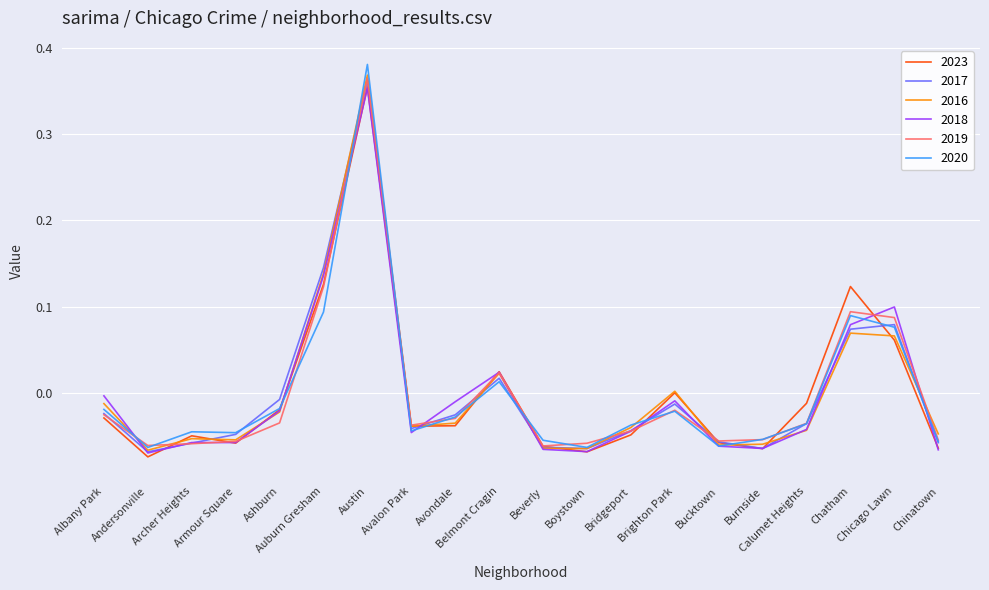

True or false: 2019 and 2017 intersect in this chart.

True